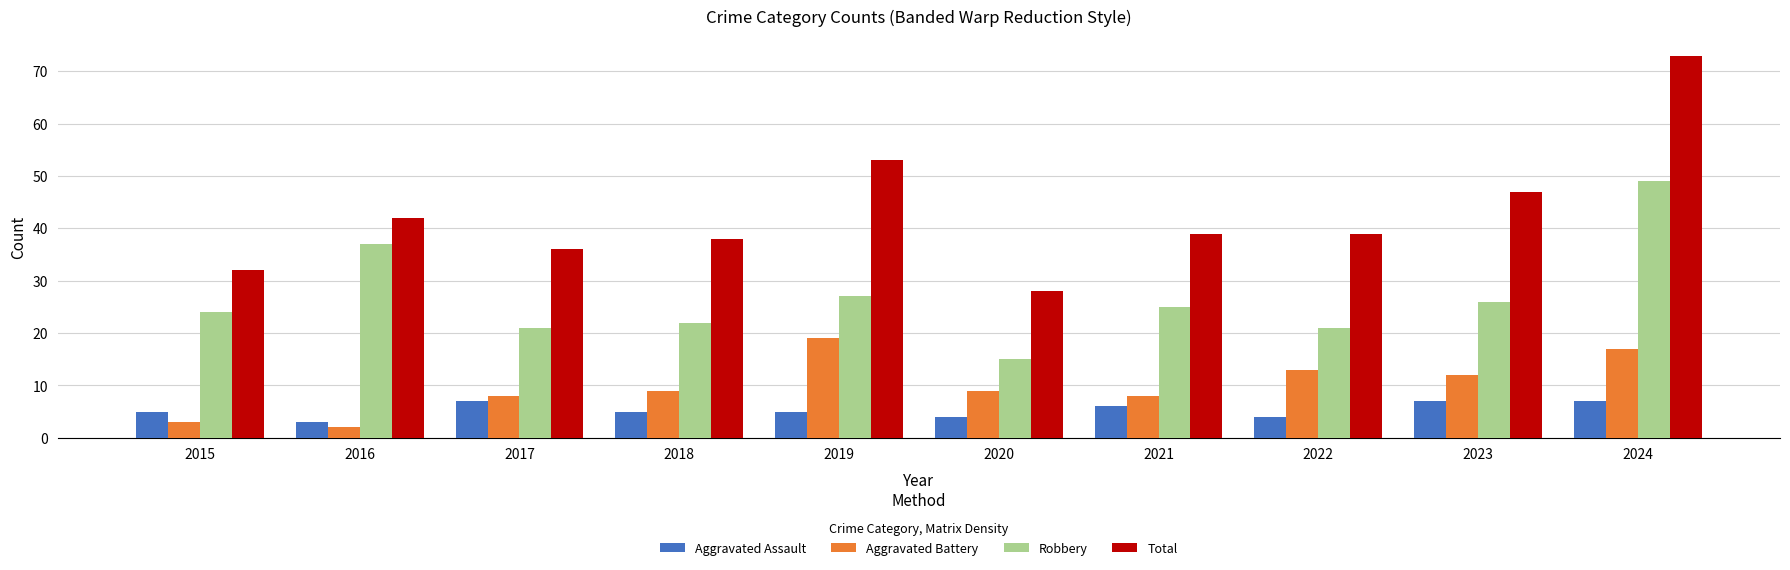

What is the average value of the Aggravated Battery series?

10